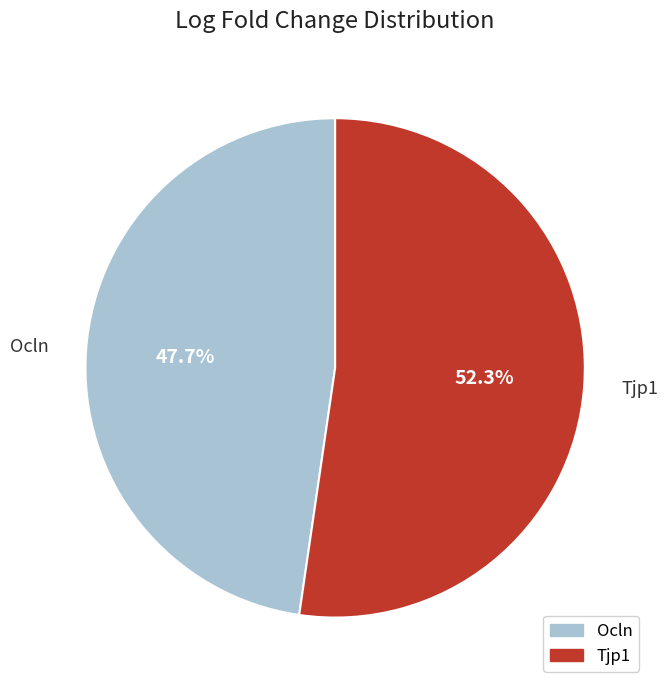

What percentage is NOT represented by Tjp1?

47.7%